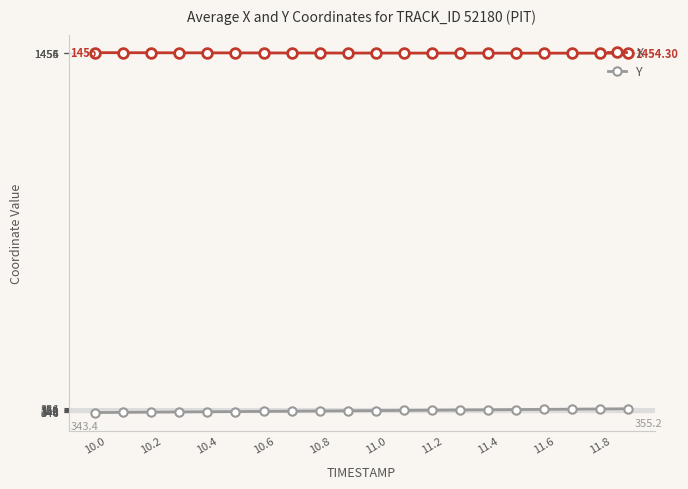

What are all the series names shown in the legend?

X, Y